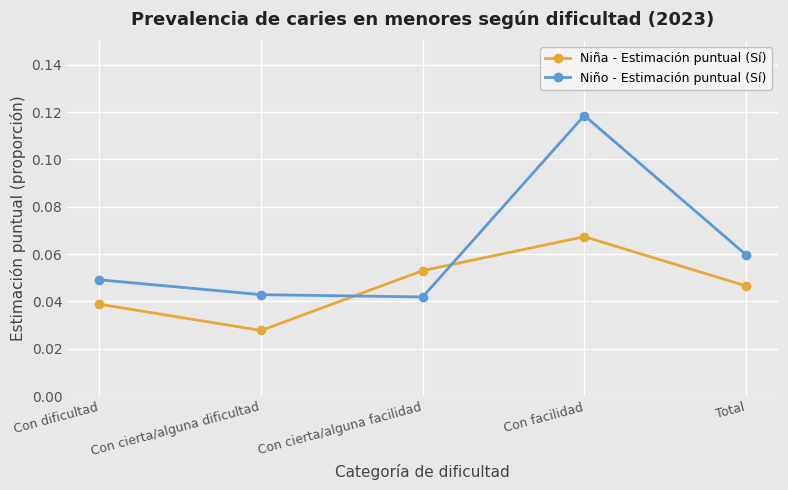

True or false: Niña - Estimación puntual (Sí) has more than 1 points higher than both neighbors.

False